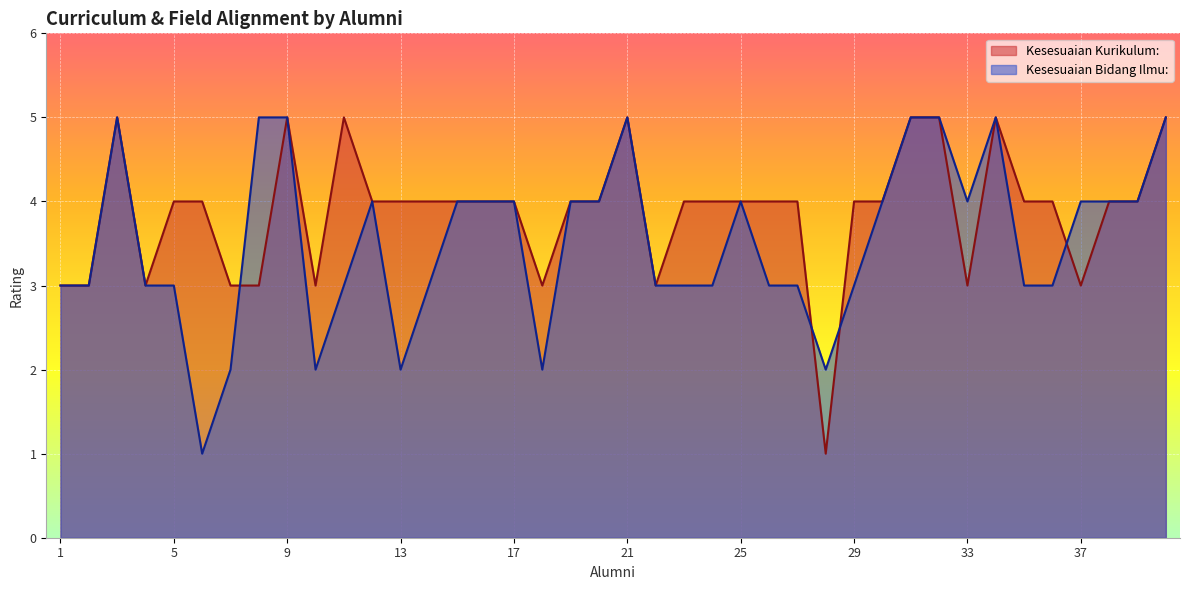

At which label does Kesesuaian Kurikulum: first exceed 4?

3